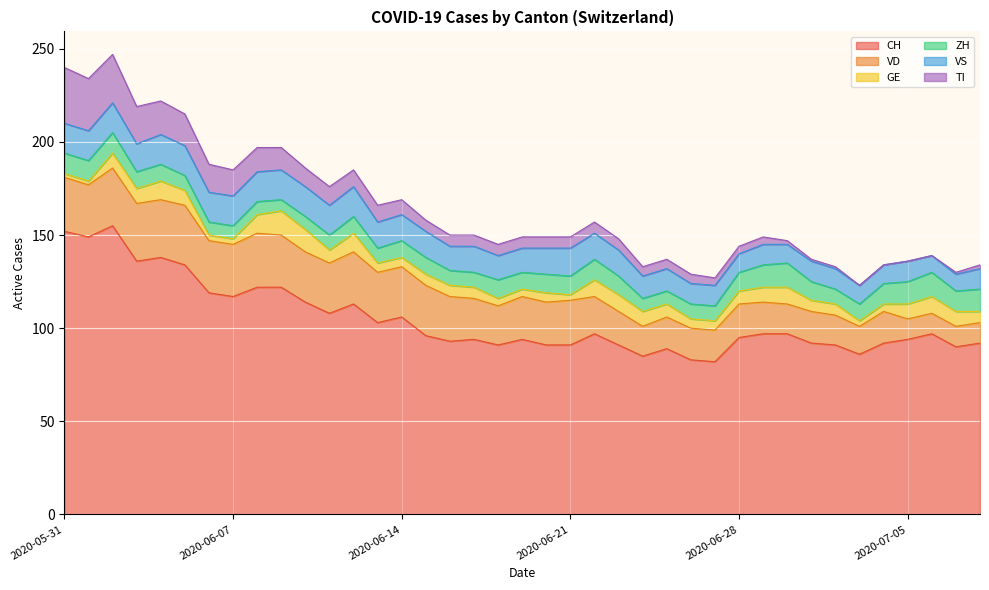

Where is VS nearest to the value 12?

2020-06-24